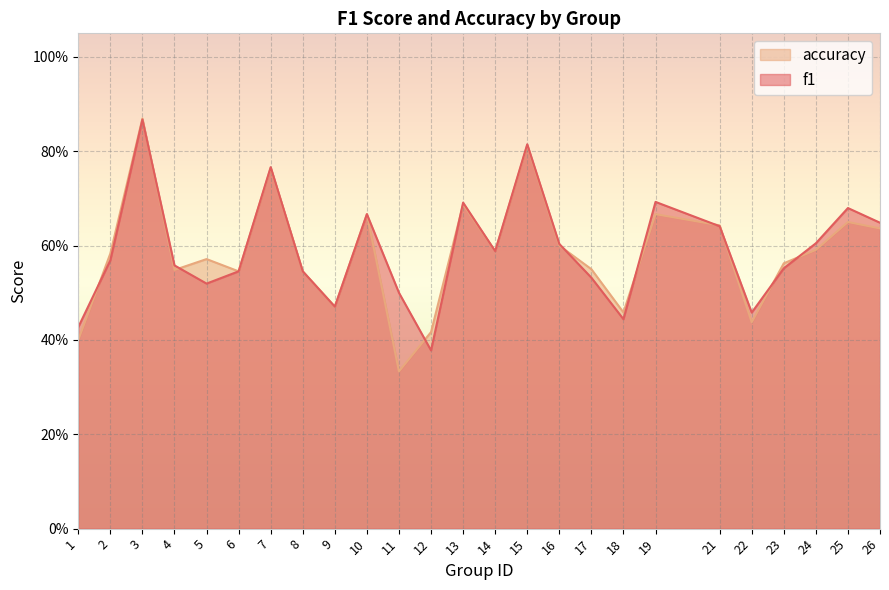

List the labels in order of accuracy value, largest first.

3, 15, 7, 13, 10, 19, 25, 21, 26, 16, 24, 14, 2, 5, 23, 17, 4, 6, 8, 9, 18, 22, 12, 1, 11